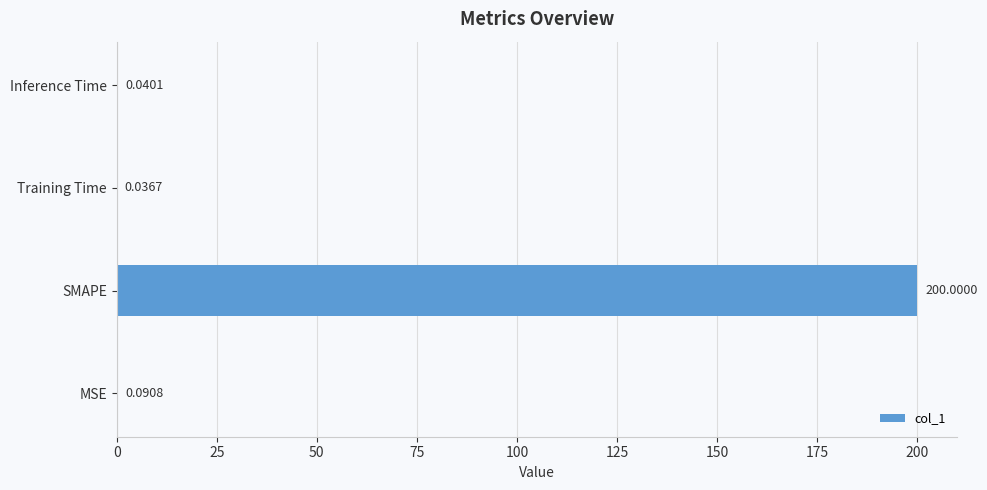

What is the sum of the values at SMAPE and MSE?

200.1